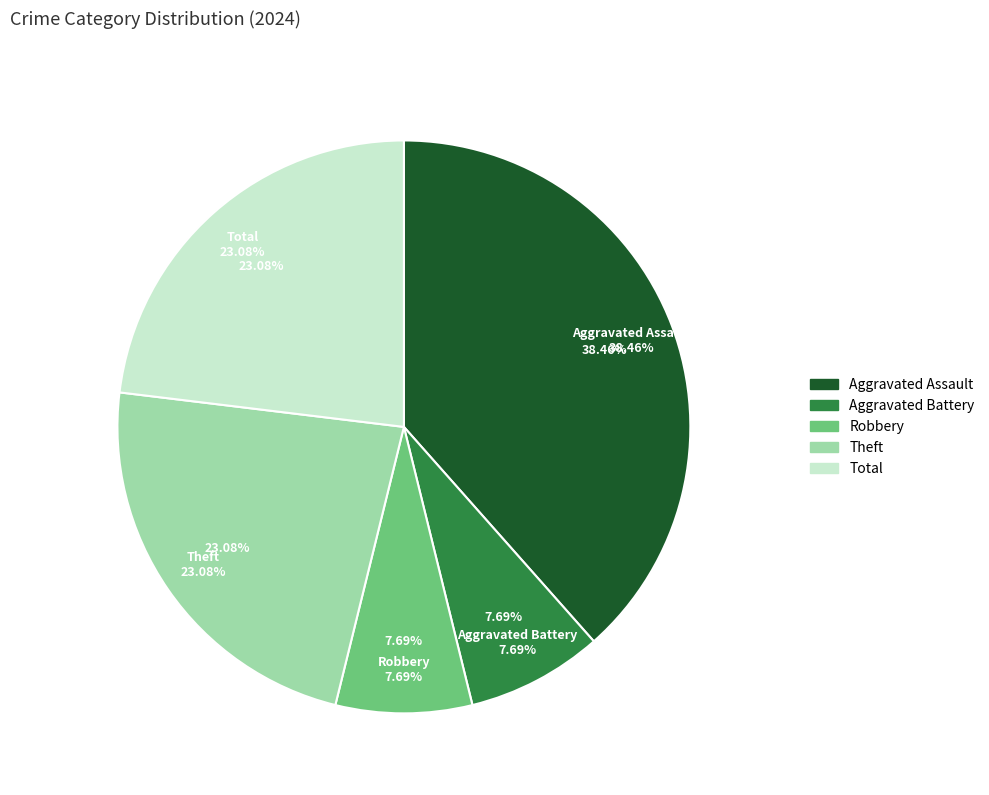

What portion of the pie excludes Aggravated Assault?

61.5%